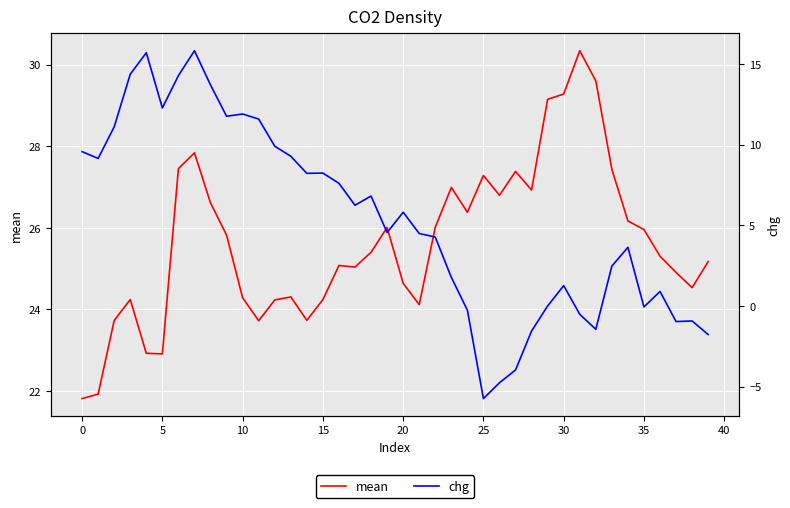

Which series has the widest spread of values?

chg